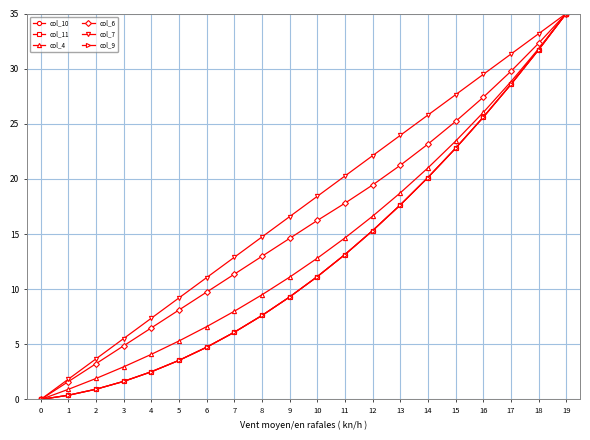

Does the chart have visible grid lines?

Yes